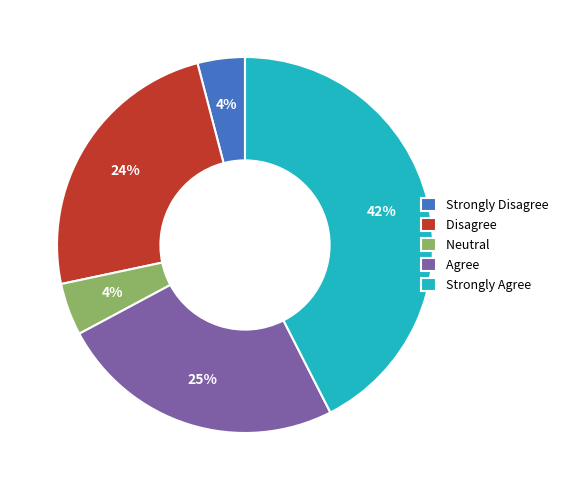

To the nearest percent, what is the average slice percentage?

20%